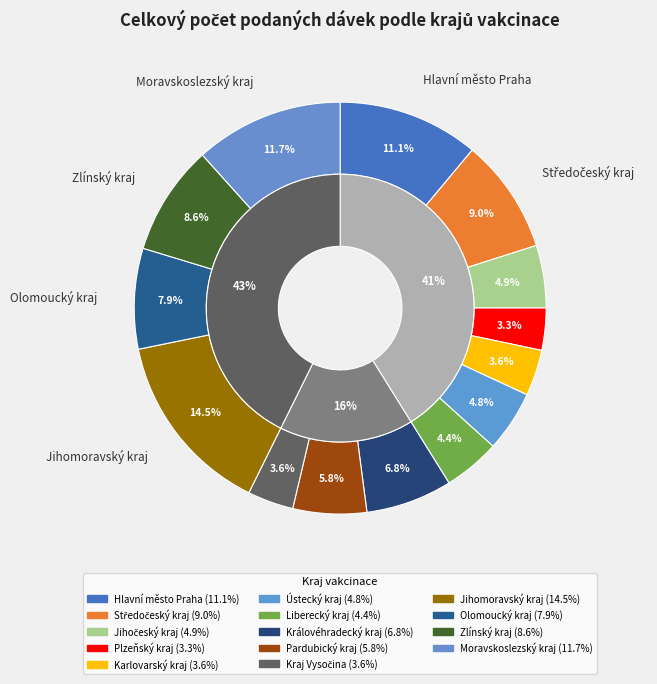

To the nearest percent, what is the combined percentage of Jihomoravský kraj and Liberecký kraj?

19%